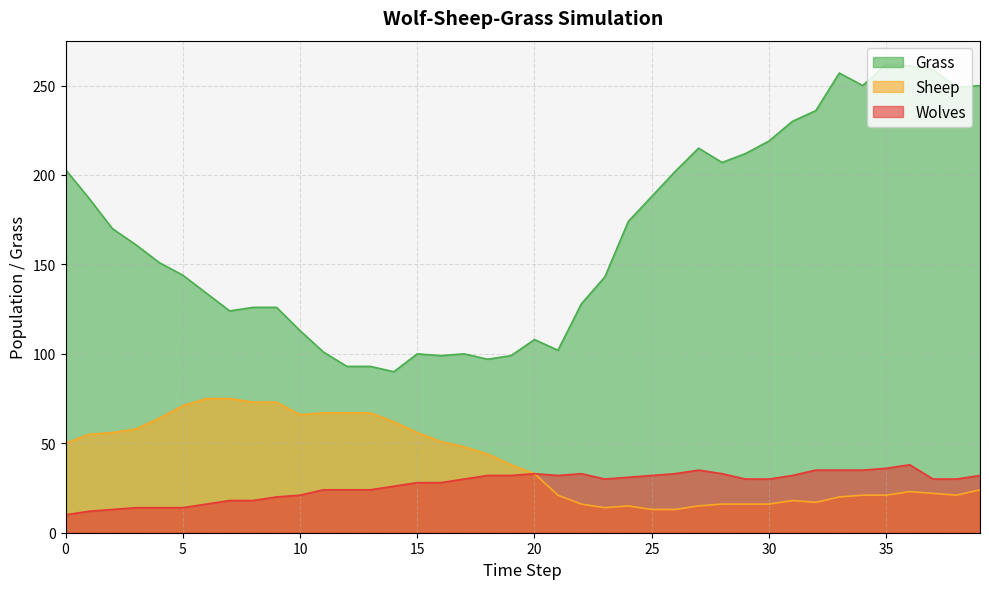

Does the chart display data point markers on the line(s)?

No